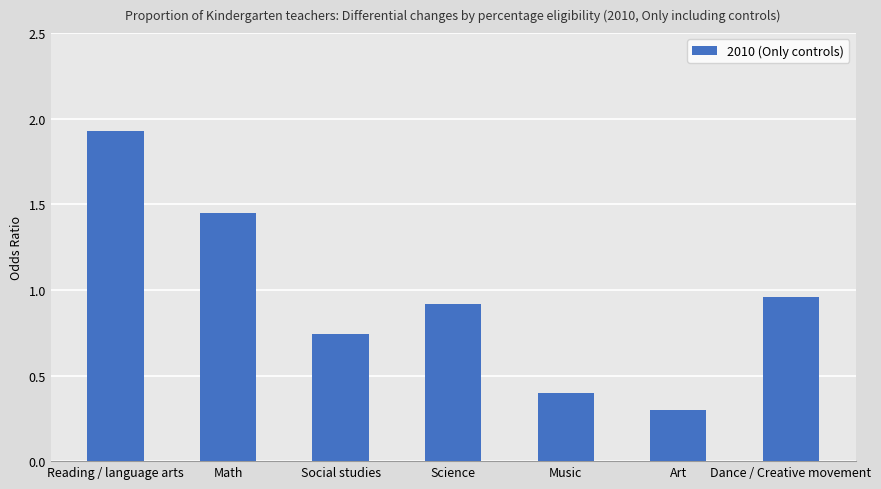

What is the sum of the values at Music and Reading / language arts?

2.3